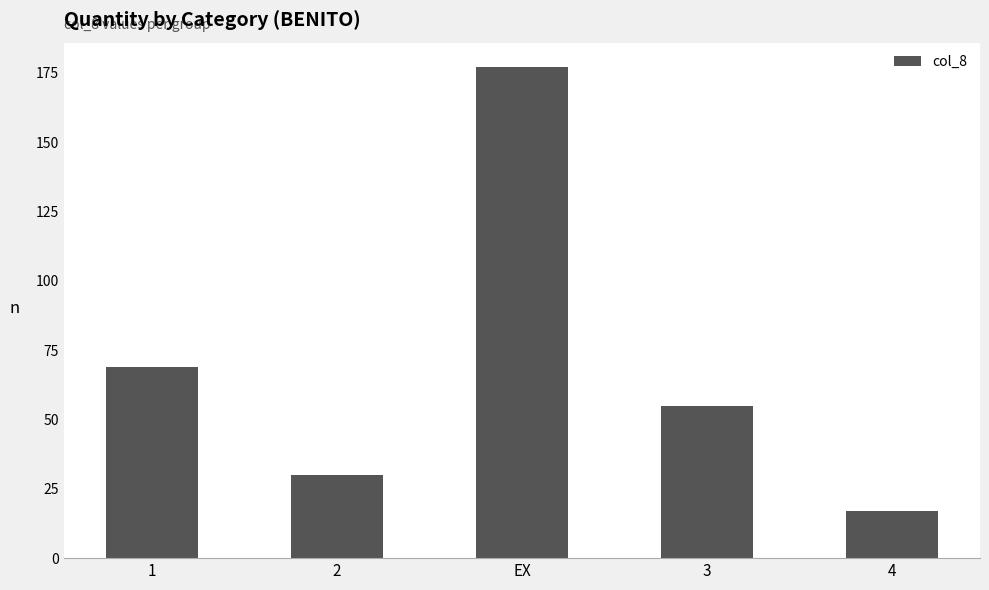

Reading right to left, what are all the values shown in this chart?

4=17	3=55	EX=177	2=30	1=69